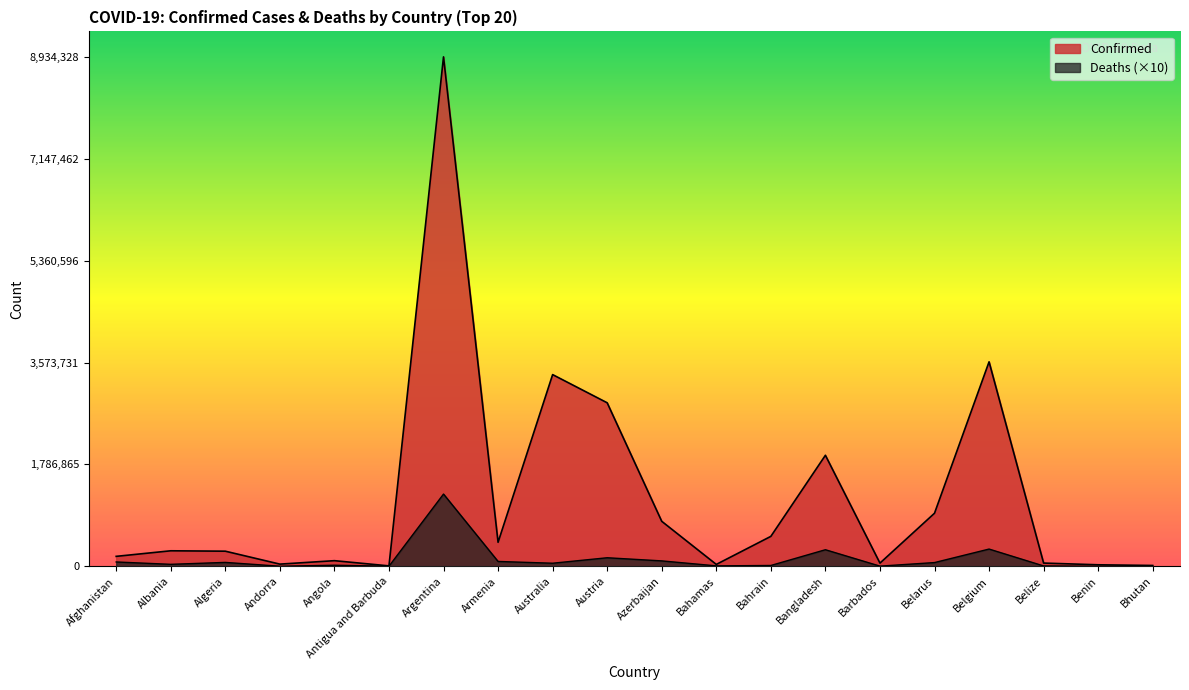

True or false: Deaths and Confirmed intersect in this chart.

False